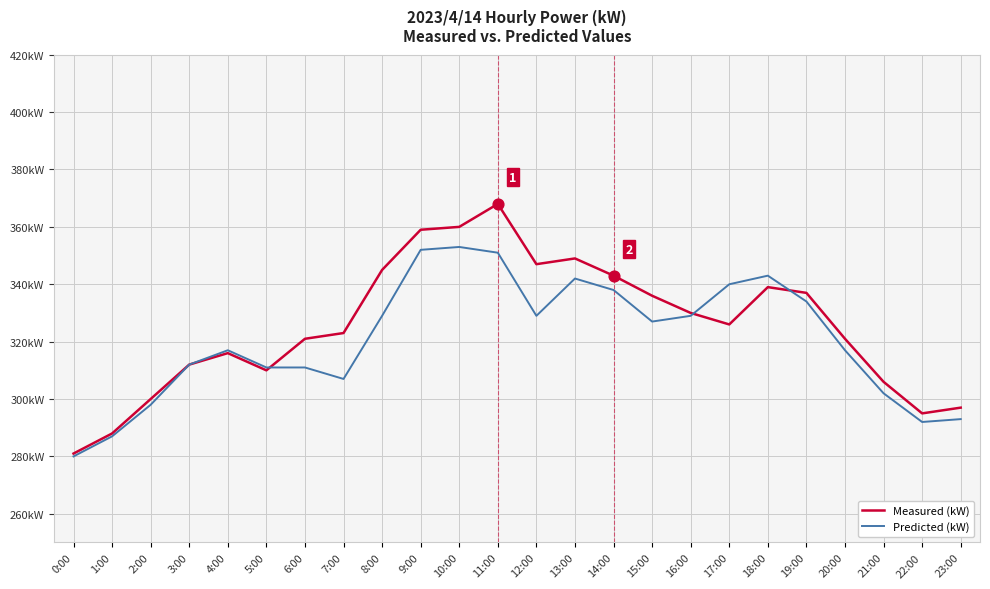

Which series has the largest total across all categories?

Measured (kW)